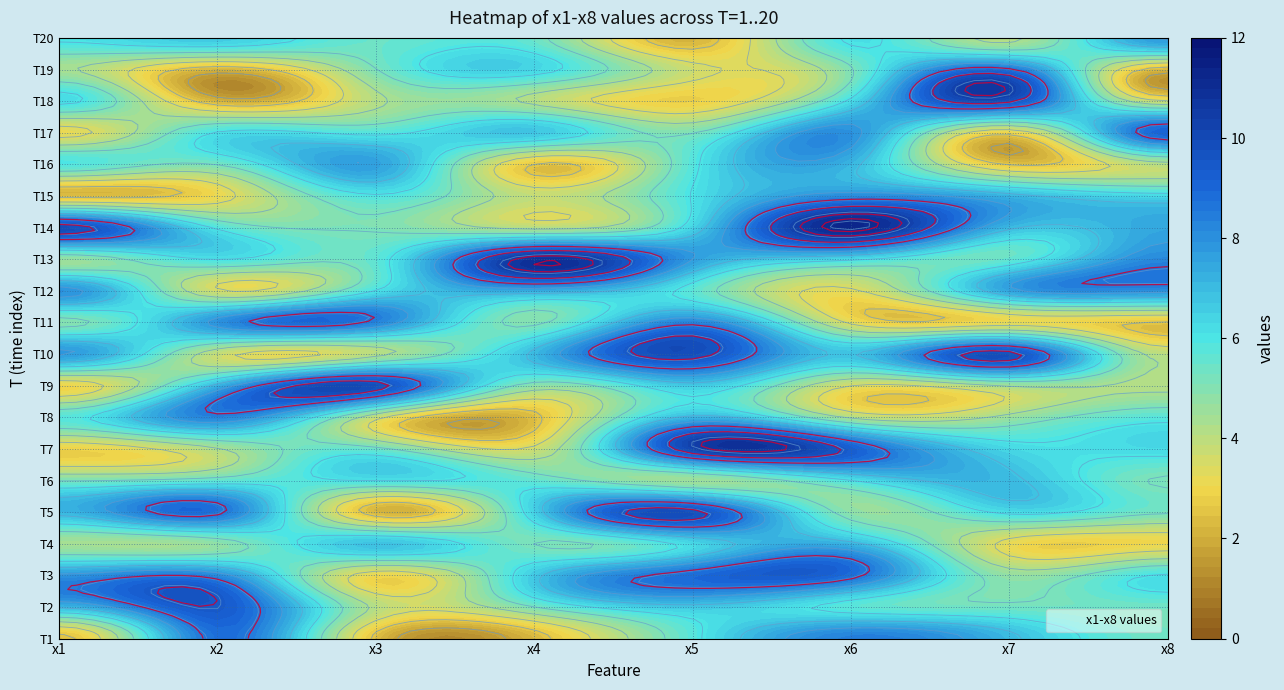

Count the number of categories in the chart.

8